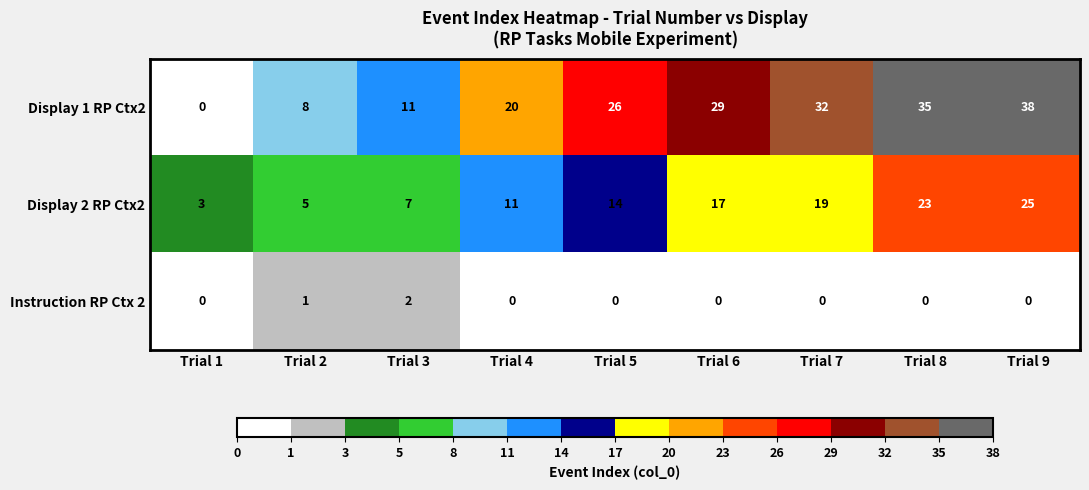

True or false: Display 2 RP Ctx2 has a value of 3 at Trial 2.

False